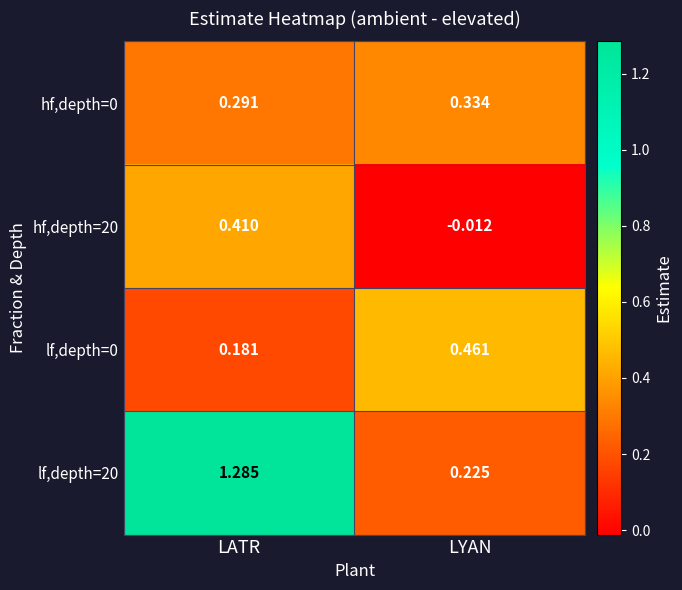

Which label corresponds to the smallest value in the chart?

LYAN